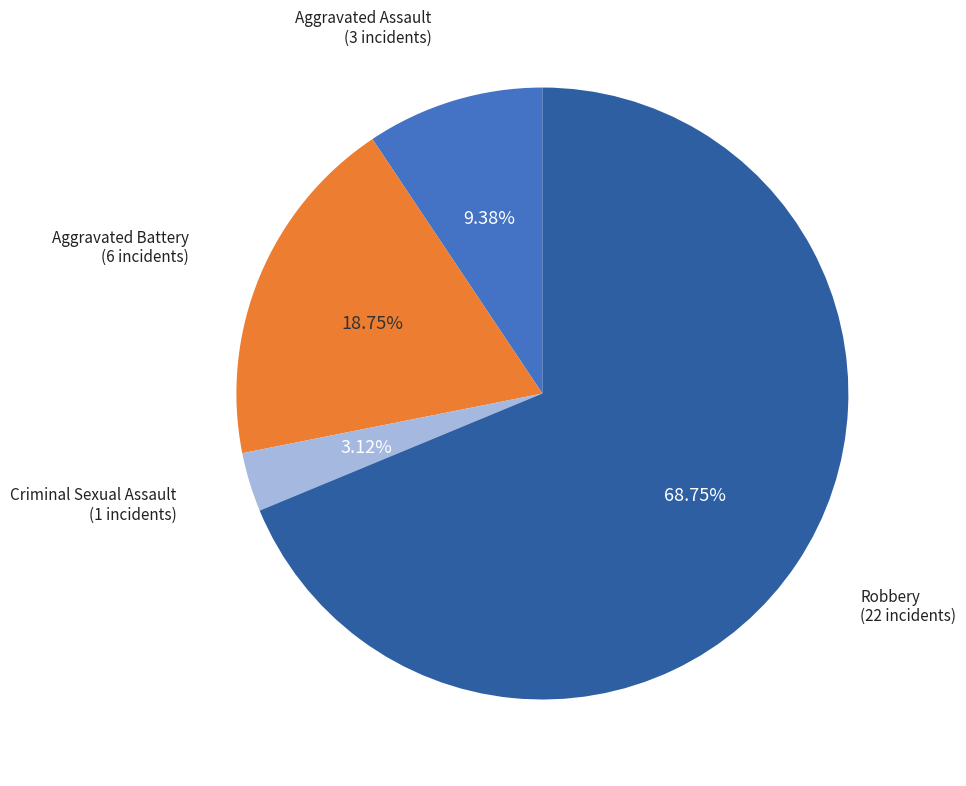

How many slices are in this pie chart?

4